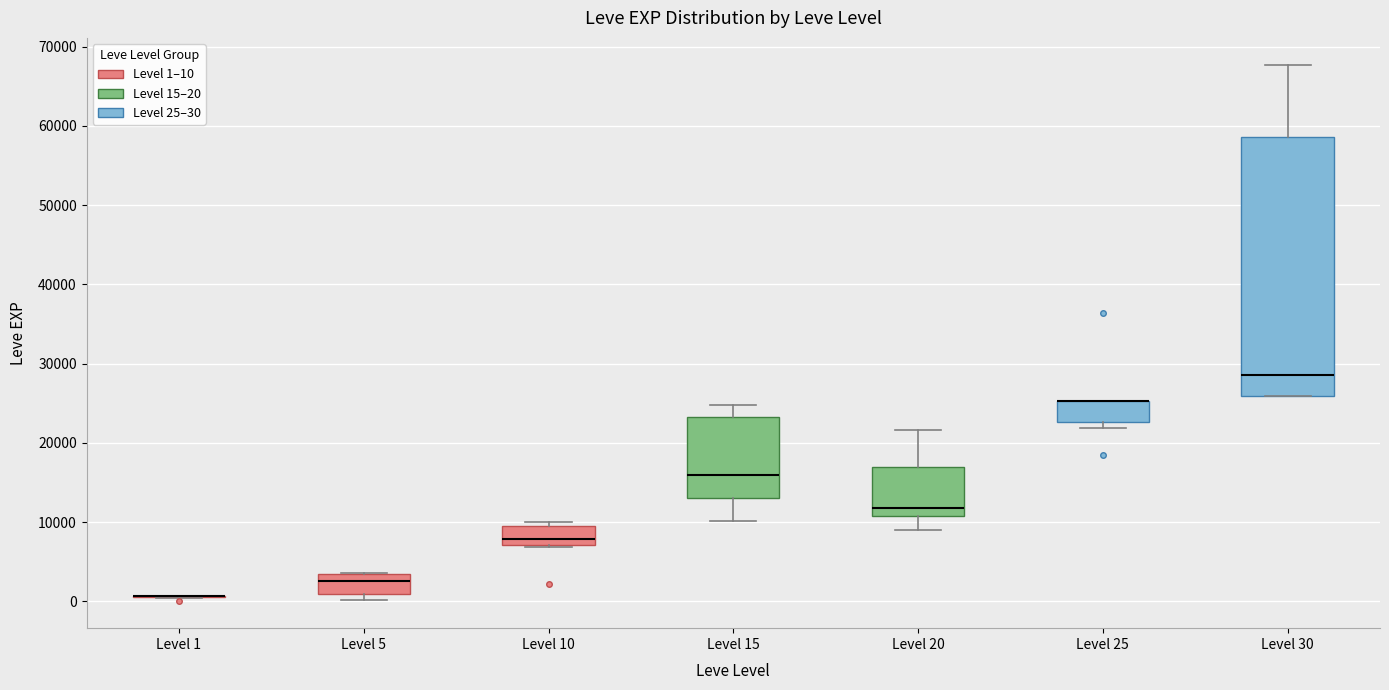

Where does the lower whisker of the box for Level 15 end on the y-axis? The values are not printed on the chart, so give them approximately, as read against the axis.

10000